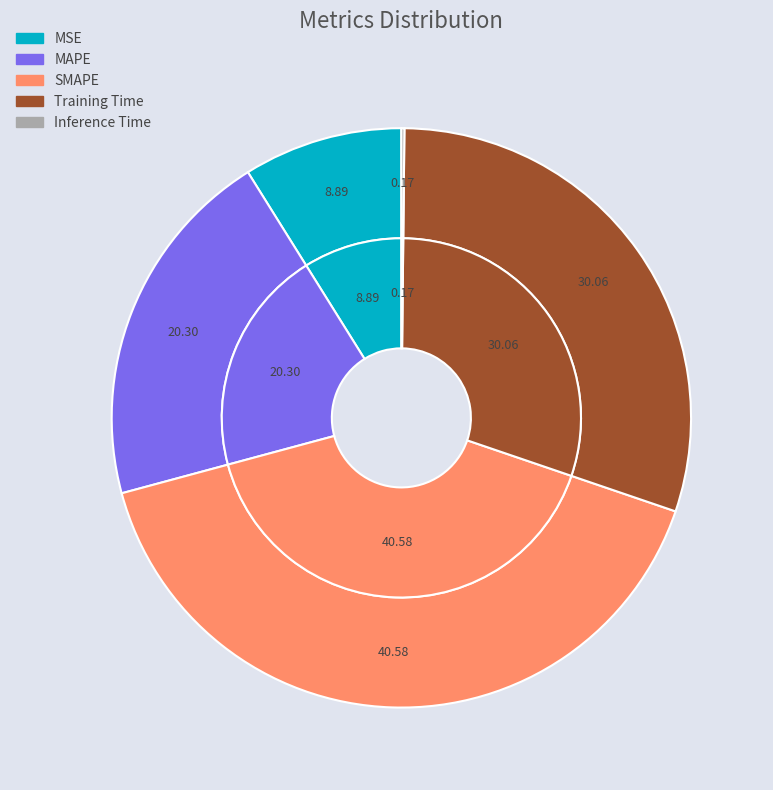

To the nearest percent, what is the difference between the largest and smallest slice percentages?

40%